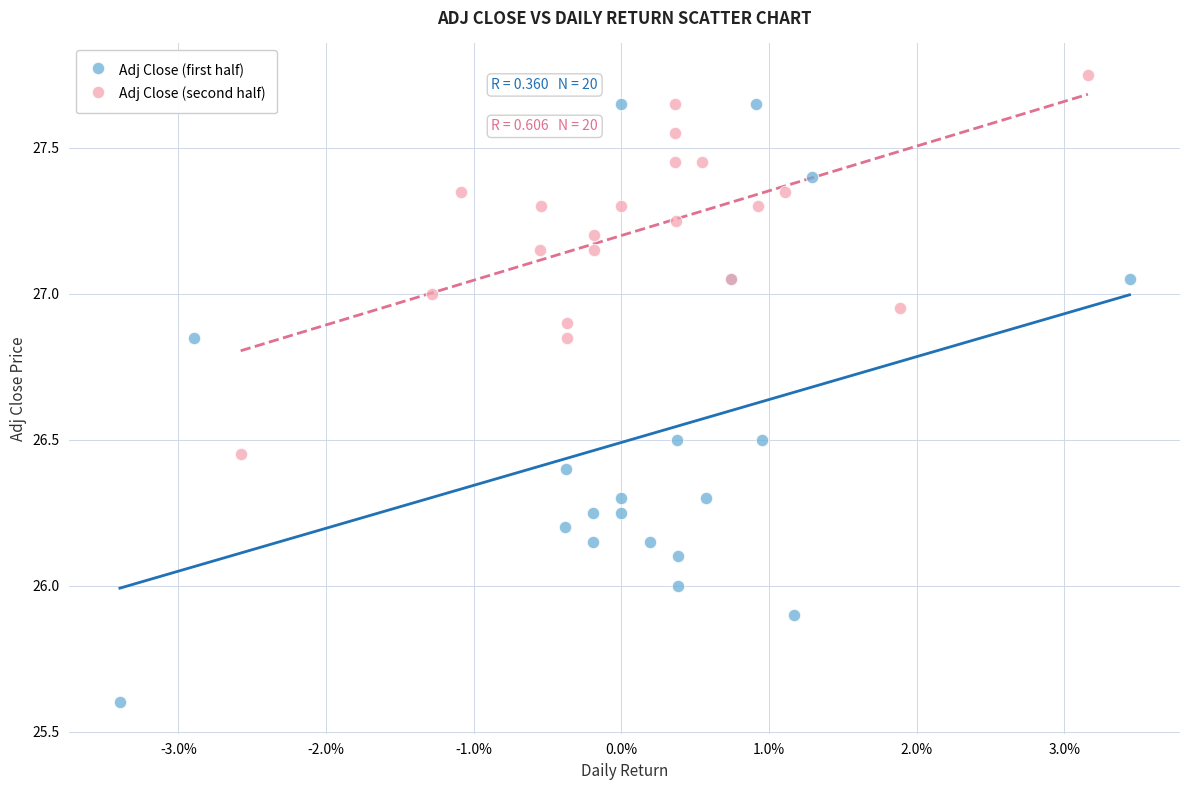

Which series contains the lowest Y value?

Adj Close (first half)